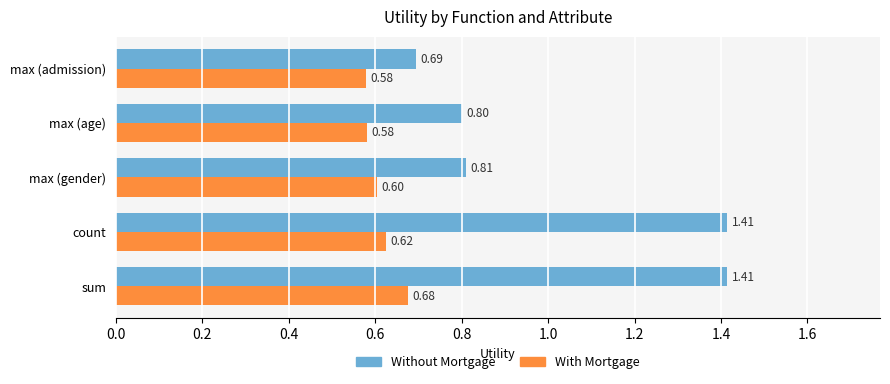

List the series in order of their peak value, highest first.

Without Mortgage, With Mortgage